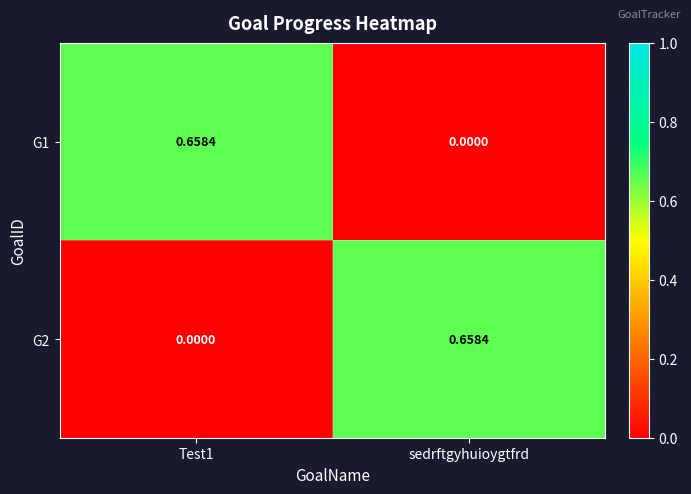

How many values in the G2 series exceed 0?

1